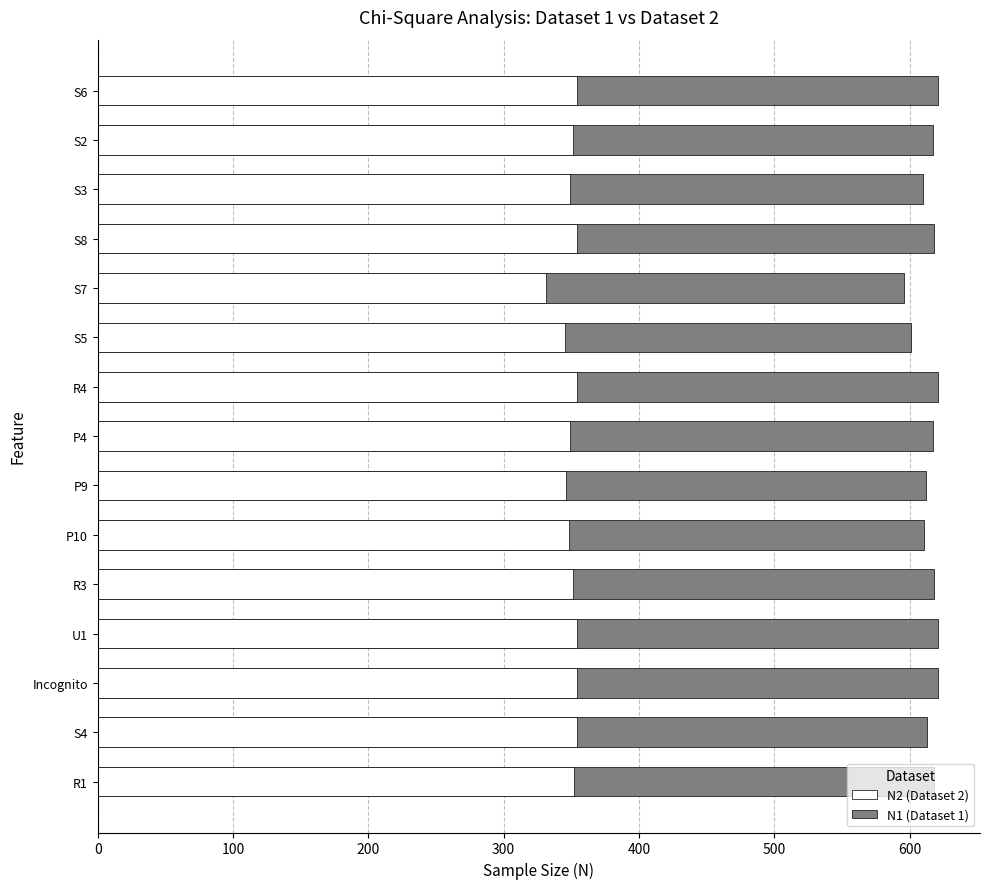

At how many categories does at least one series exceed 612?

10